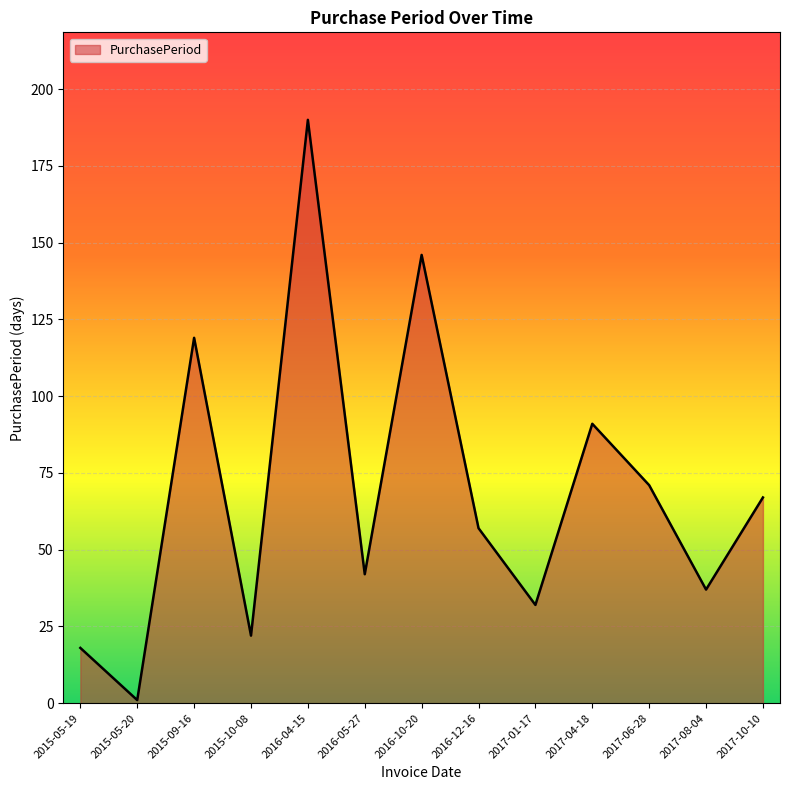

How many series are shown in this chart?

1